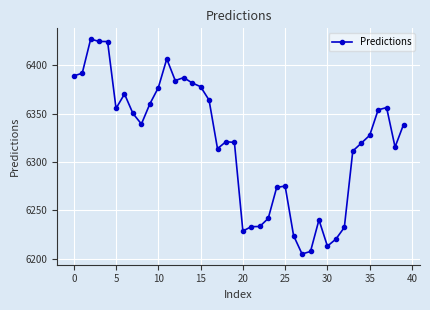

What is the minimum value shown in the chart?

6204.8